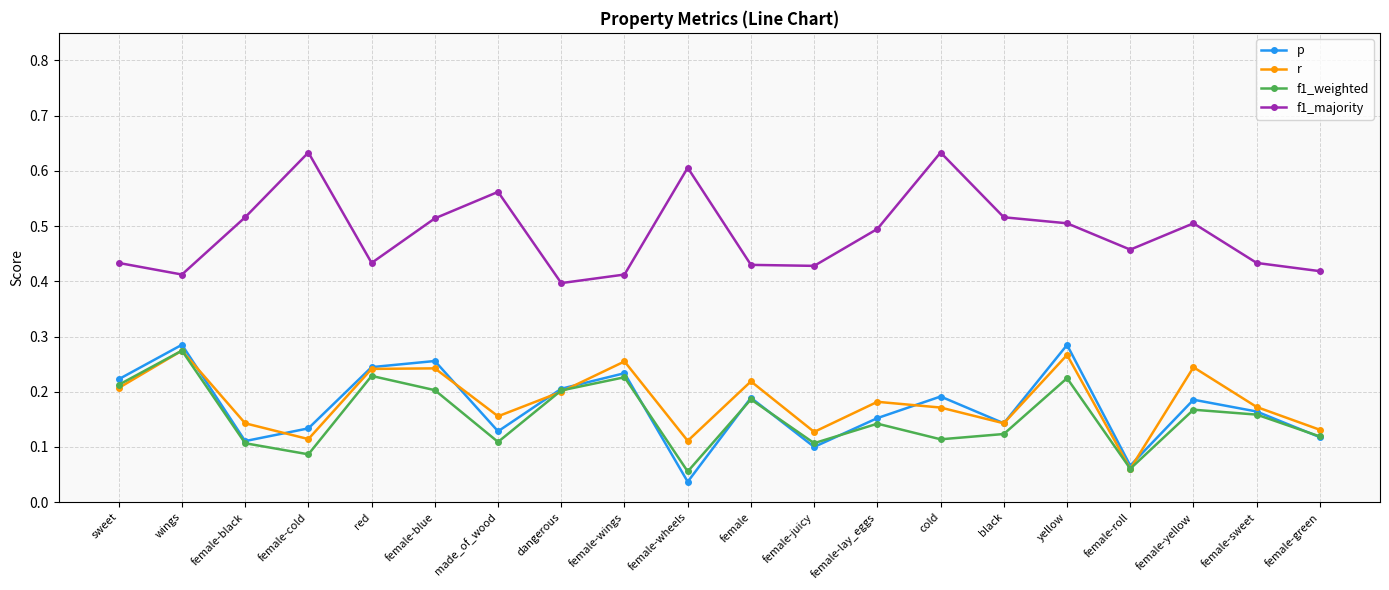

How many f1_majority values are between 0 and 1?

20